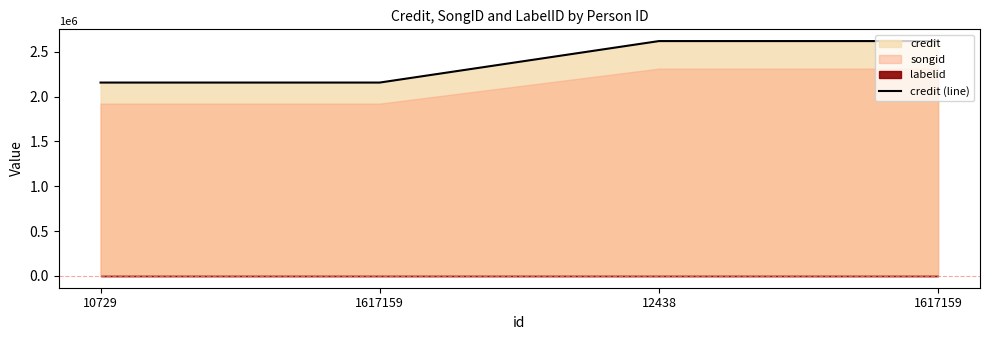

How many data points does each series have?

4